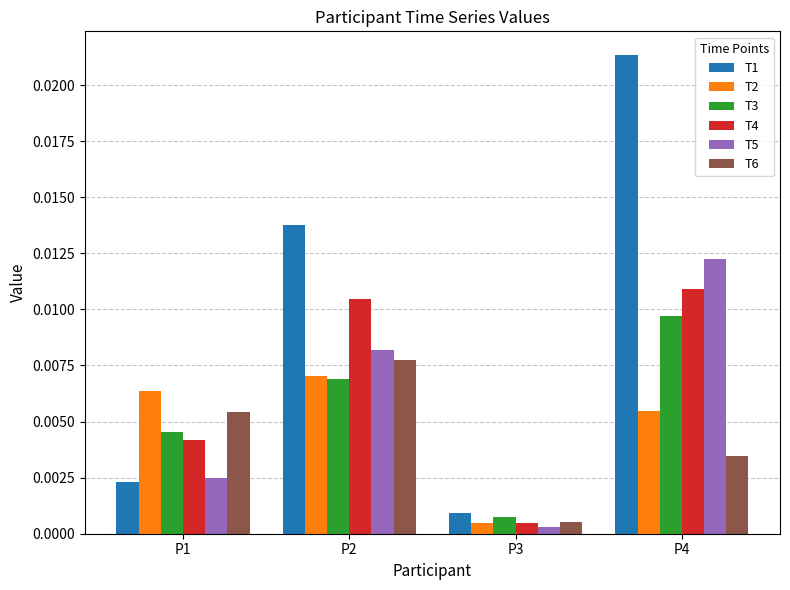

At which label does T5 reach its peak?

P4